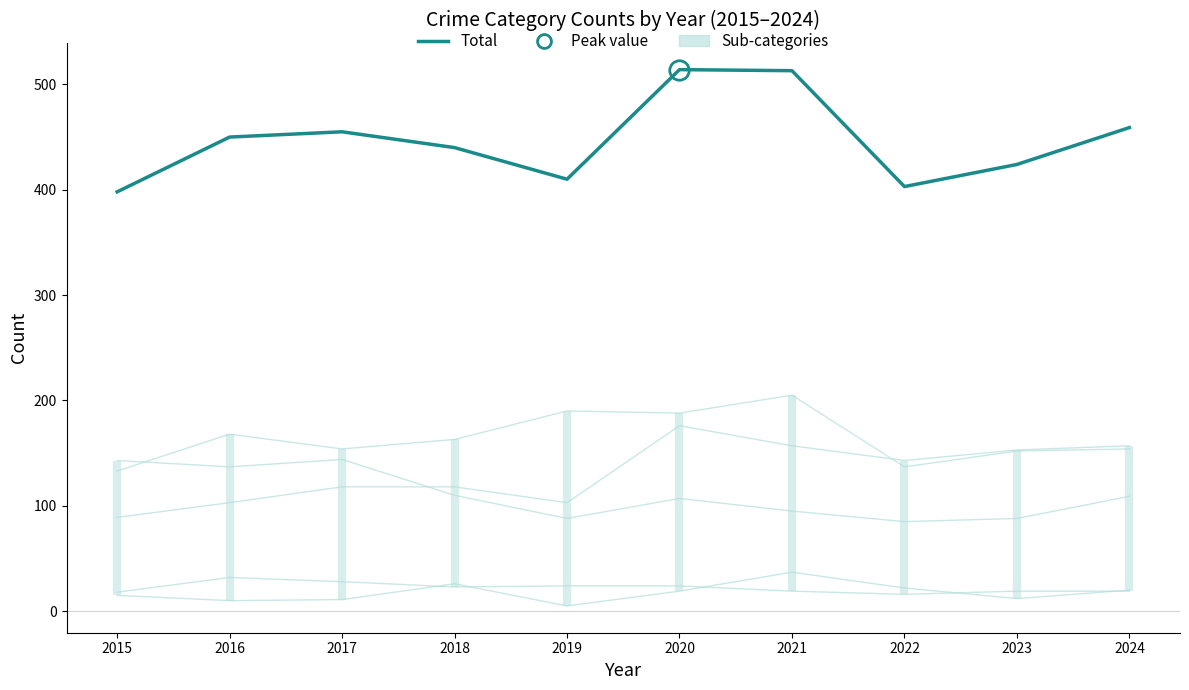

Which series changed the most between 2021 and 2023?

Total (main series)